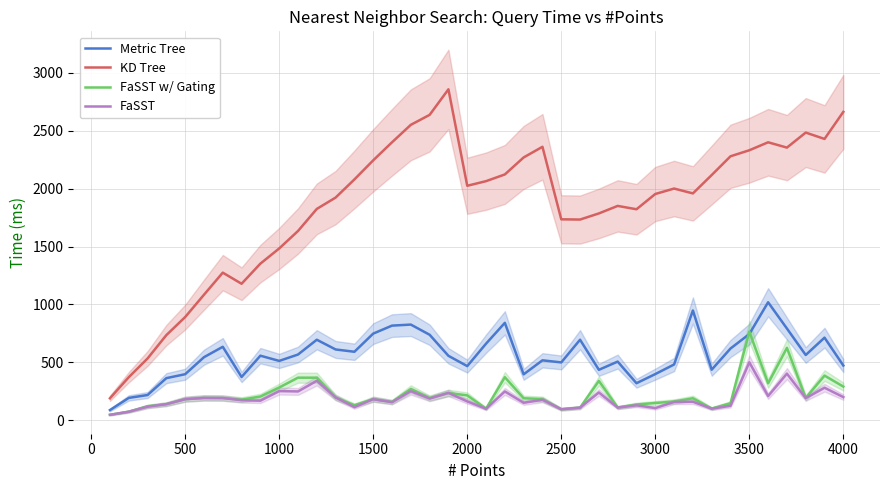

The KD Tree series shows 2883 at 2000. True or false?

False